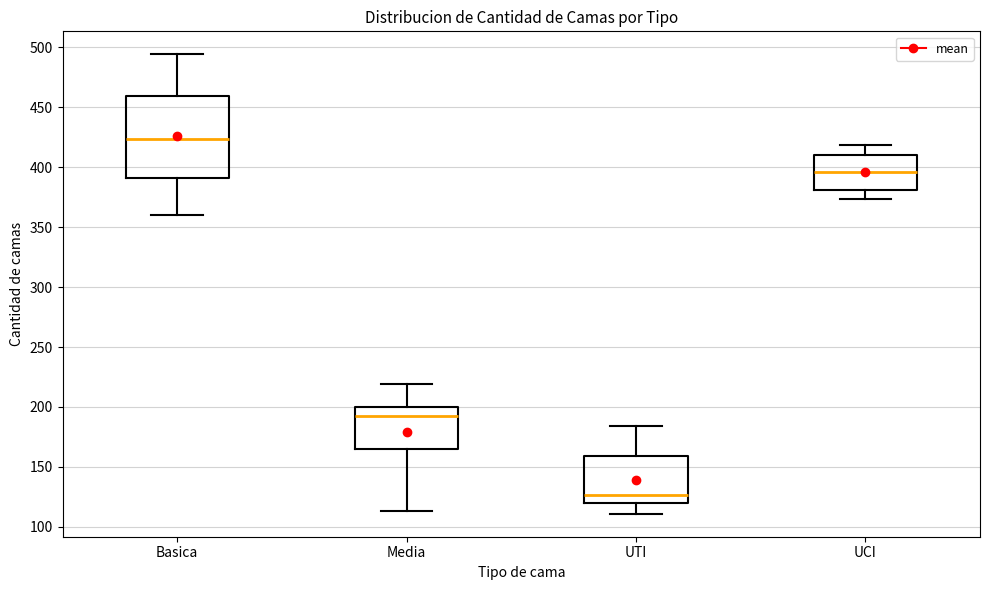

Where does the median line of the box for UCI sit on the y-axis? The values are not printed on the chart, so give them approximately, as read against the axis.

395